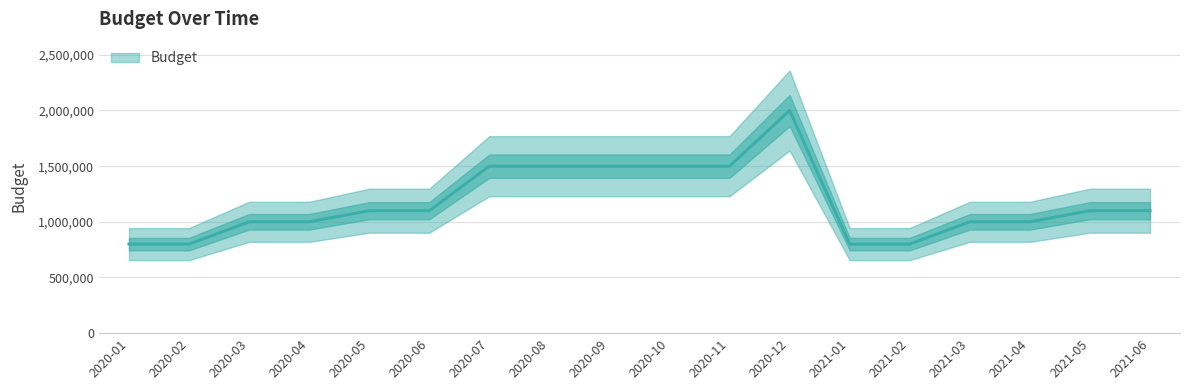

What is the label of the 1st point from the right?

2021-06